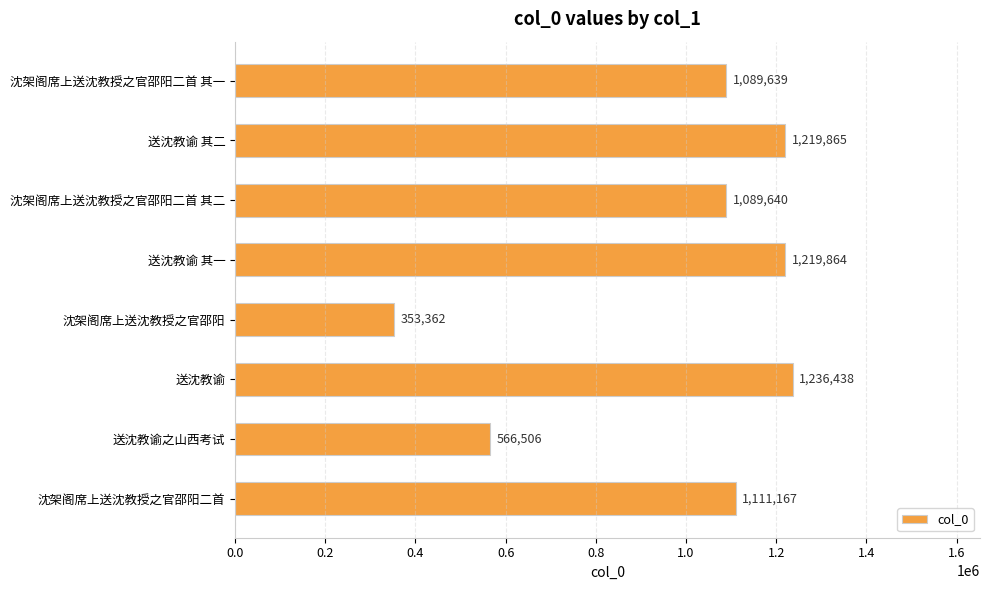

How many bars are there in total?

8